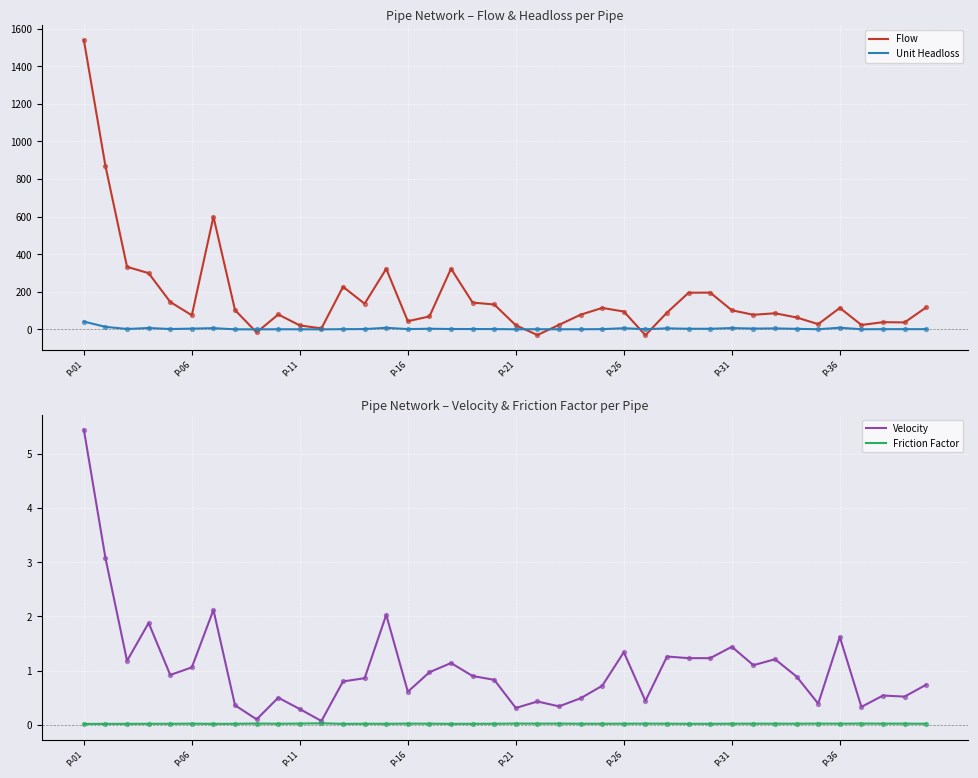

At which category is the sum across all series the highest?

P-01